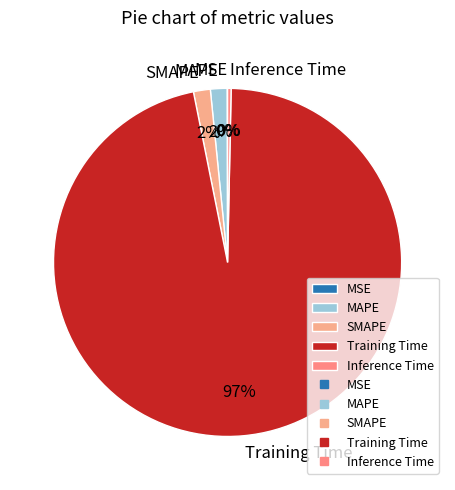

Which slice is the largest?

Training Time